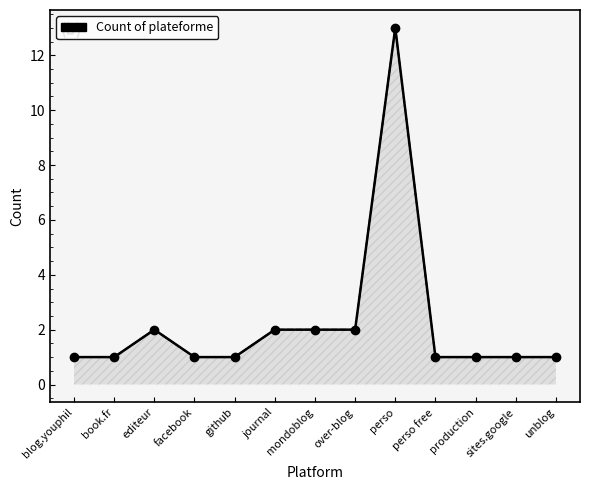

Is it true that the value at mondoblog is 1?

False